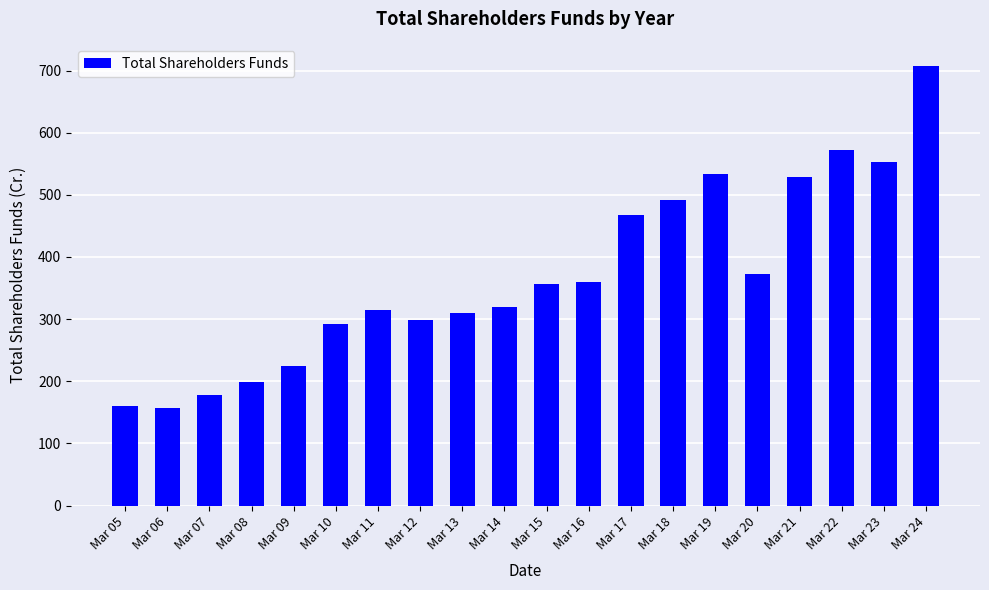

What is the change in value from Mar 11 to Mar 15?

+43.4